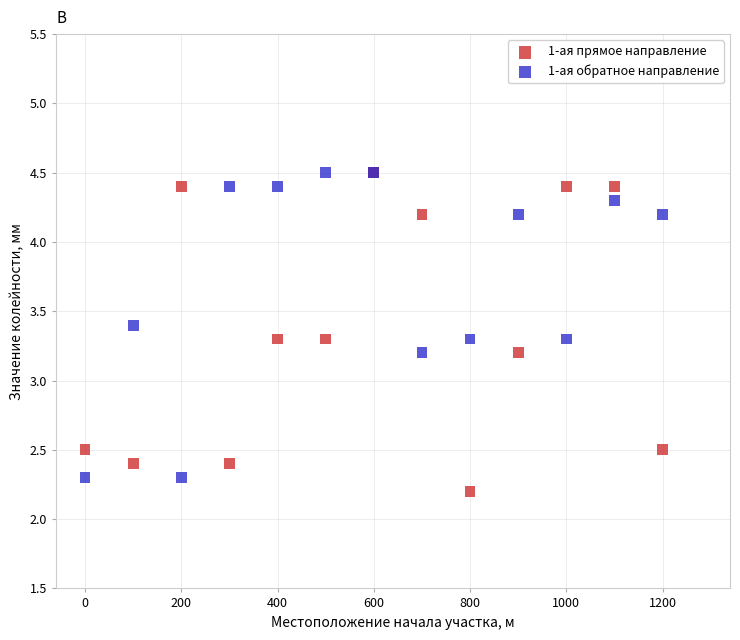

Which series contains the lowest Y value?

1-ая прямое направление